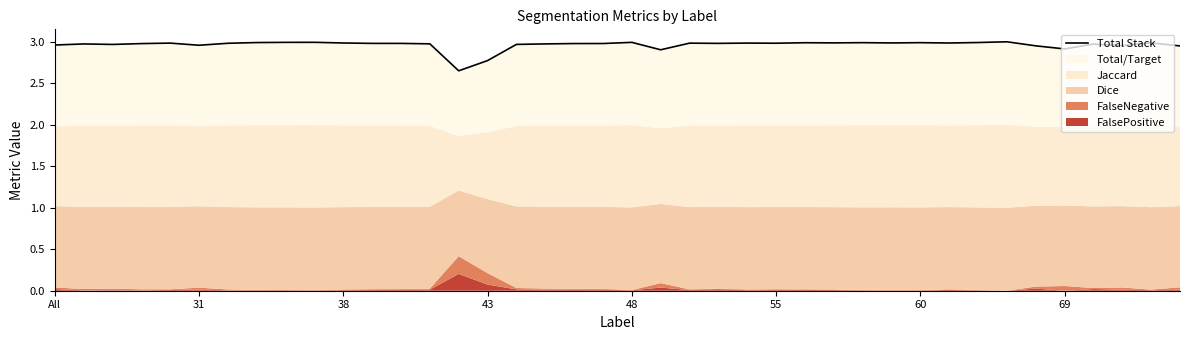

At which label is the value closest to 2?

14